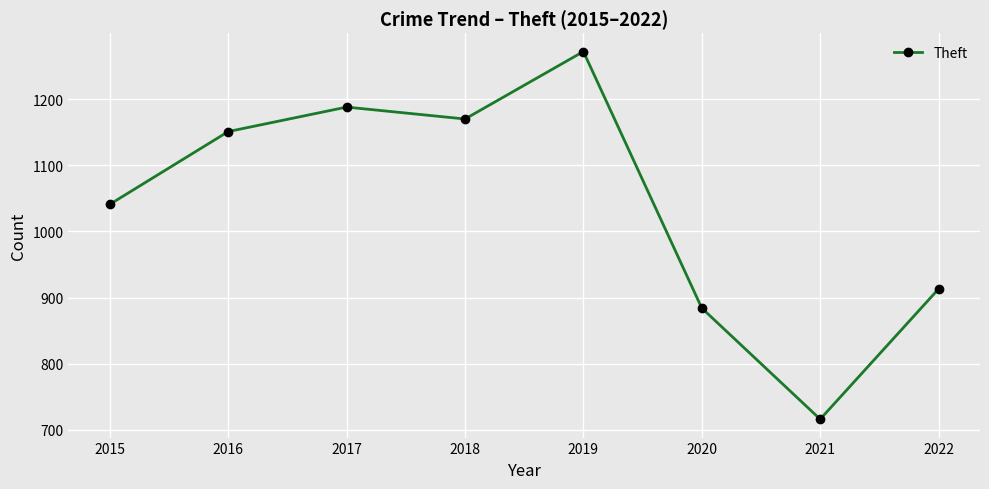

True or false: the data shows 1329 at 2022.

False